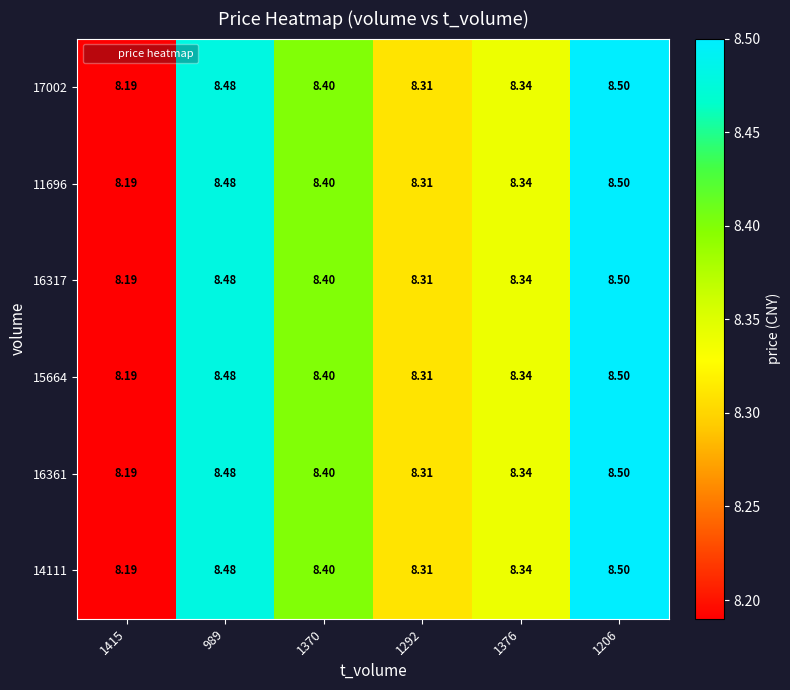

Is the value of 17002 at 1370 greater than the value of 15664 at 1376?

Yes